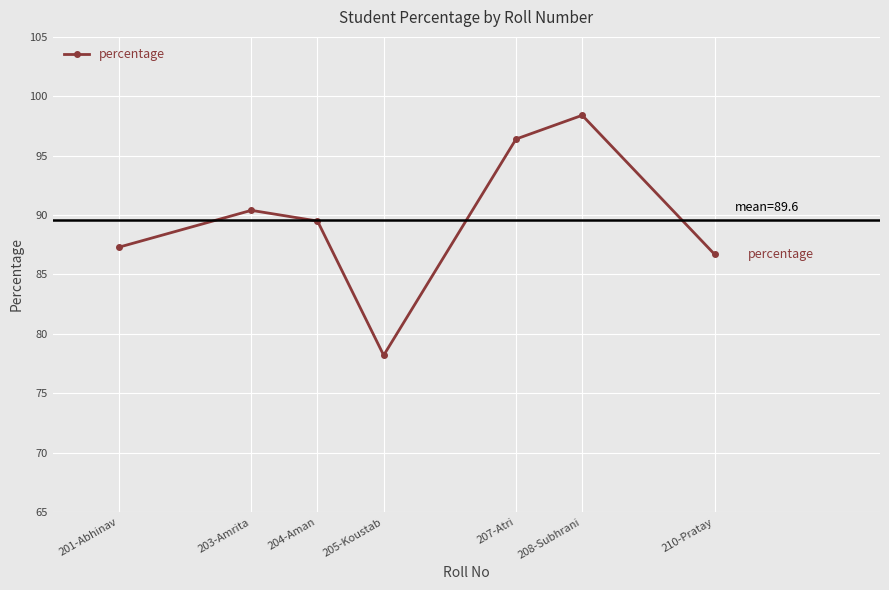

Which category has the lowest value across all series?

205-Koustab